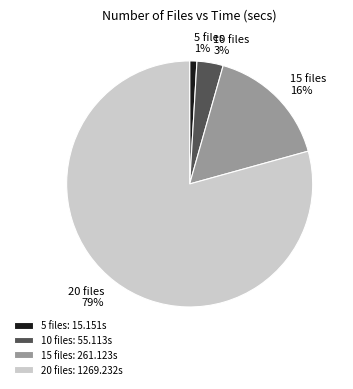

What is the ratio of the value at 15 to the value at 20?

0.2